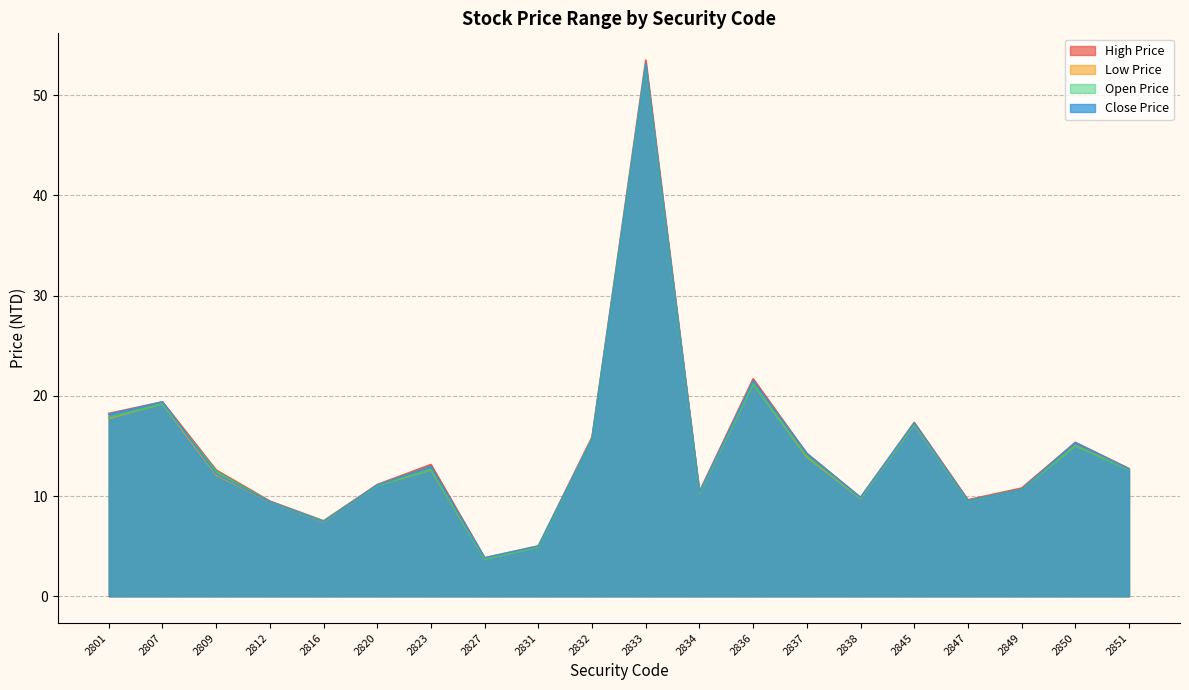

Where is the first local maximum for Close Price?

2807